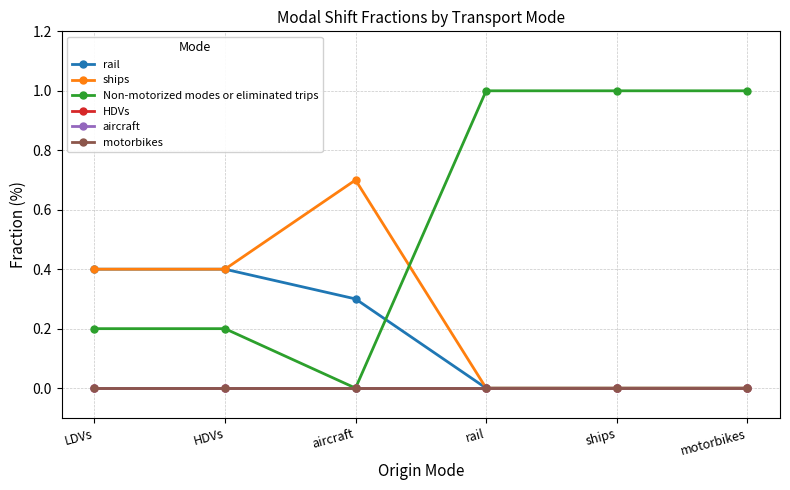

What is the difference between the second highest and second lowest values in the ships series?

0.4